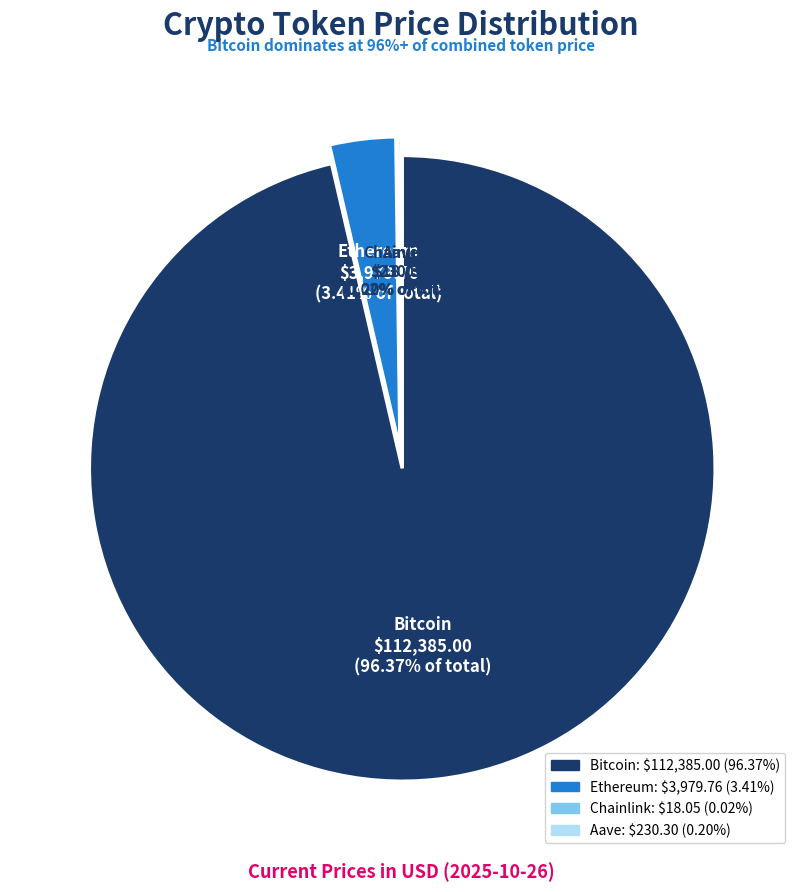

True or false: Aave accounts for 1% of the total.

False